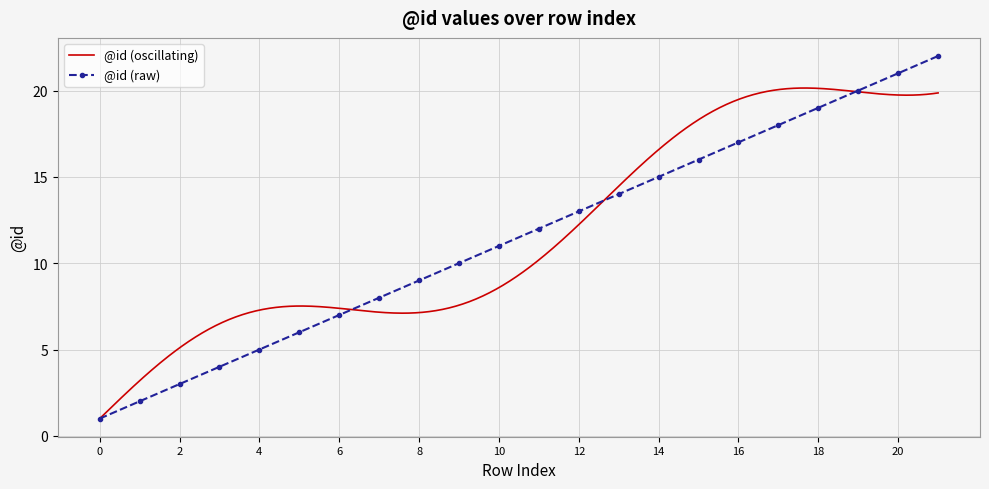

Rank the categories by value from lowest to highest.

0, 1, 2, 3, 4, 5, 6, 7, 8, 9, 10, 11, 12, 13, 14, 15, 16, 17, 18, 19, 20, 21